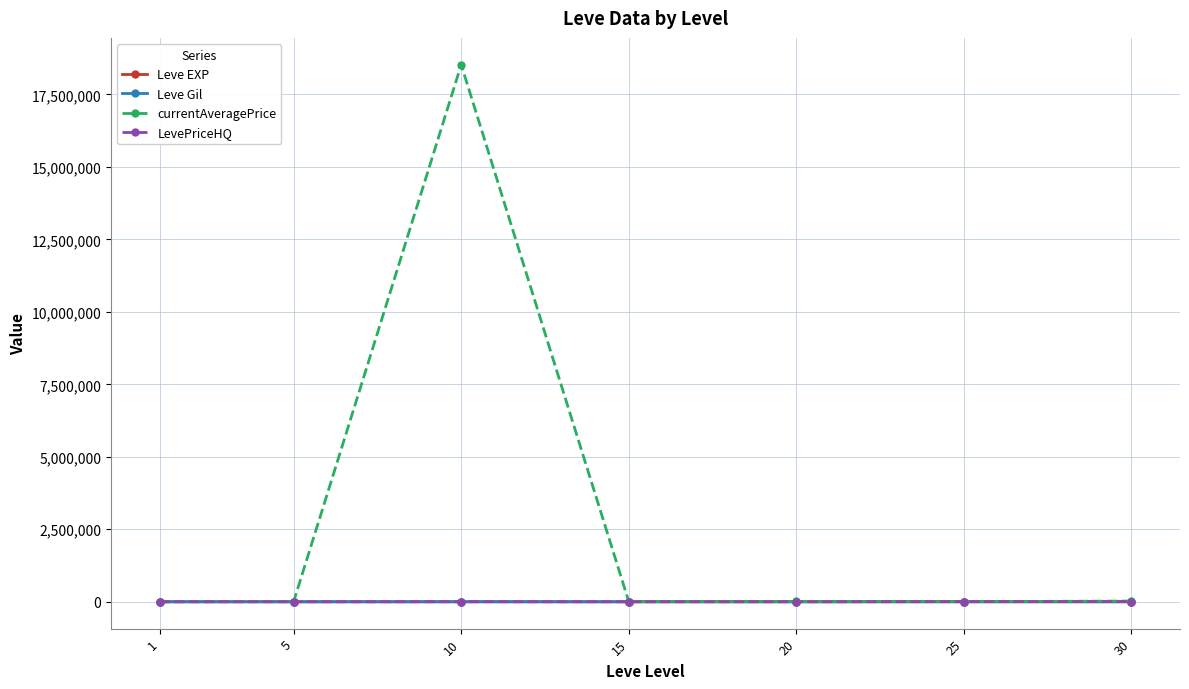

Where does the Leve Gil series first go above 500?

5